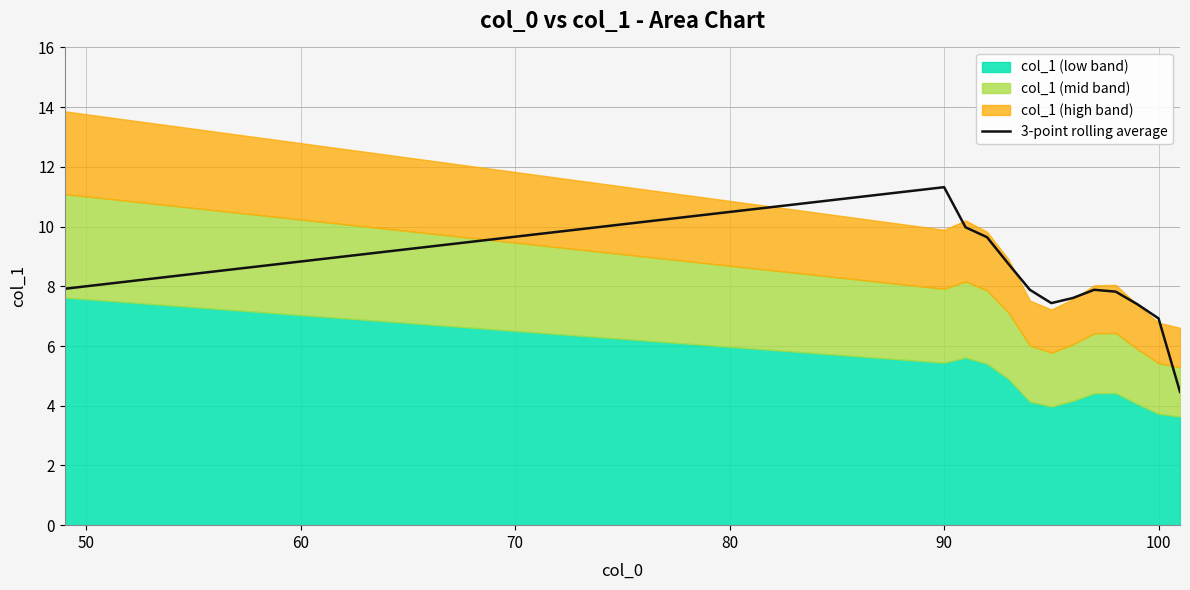

What is the difference between the maximum and second lowest values?

4.4